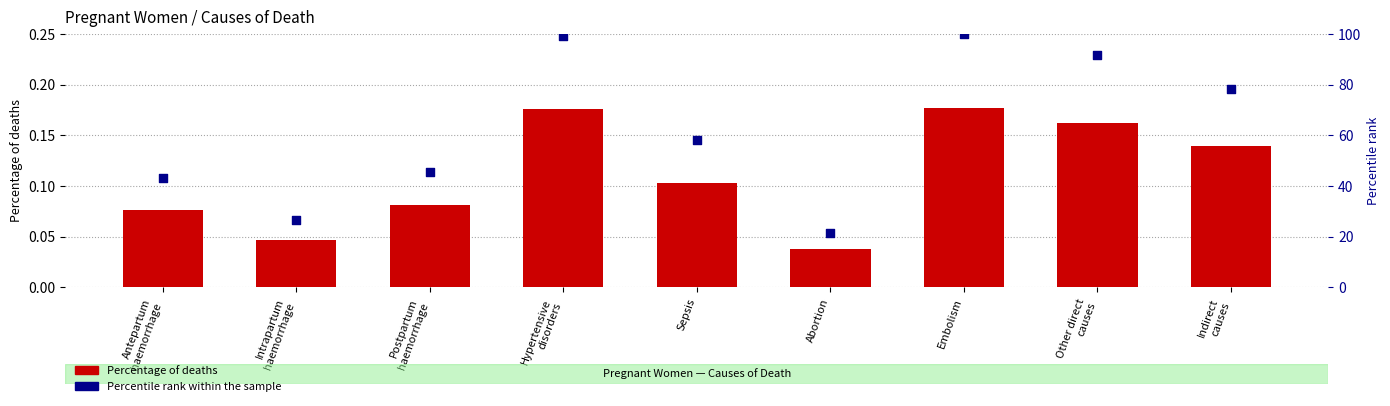

What is the total value across all series at Antepartum
haemorrhage?

43.2